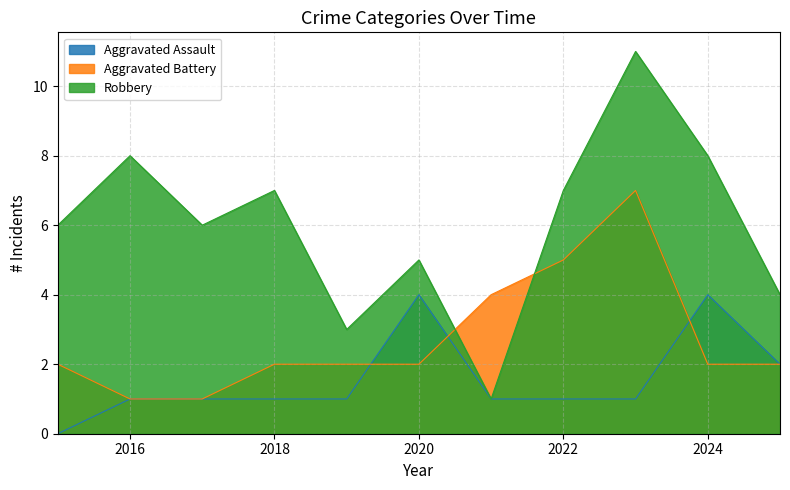

What is the lowest value of the Aggravated Battery series?

1